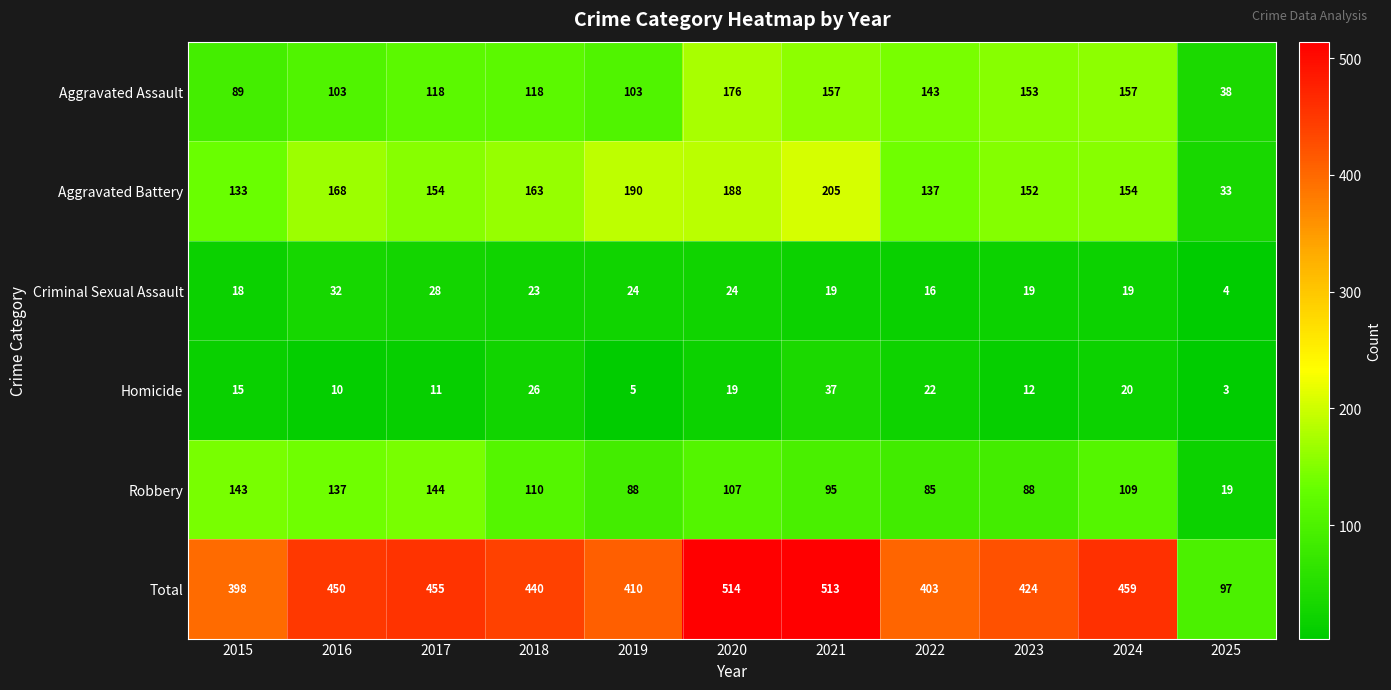

List the series in order of their peak value, lowest first.

Criminal Sexual Assault, Homicide, Robbery, Aggravated Assault, Aggravated Battery, Total